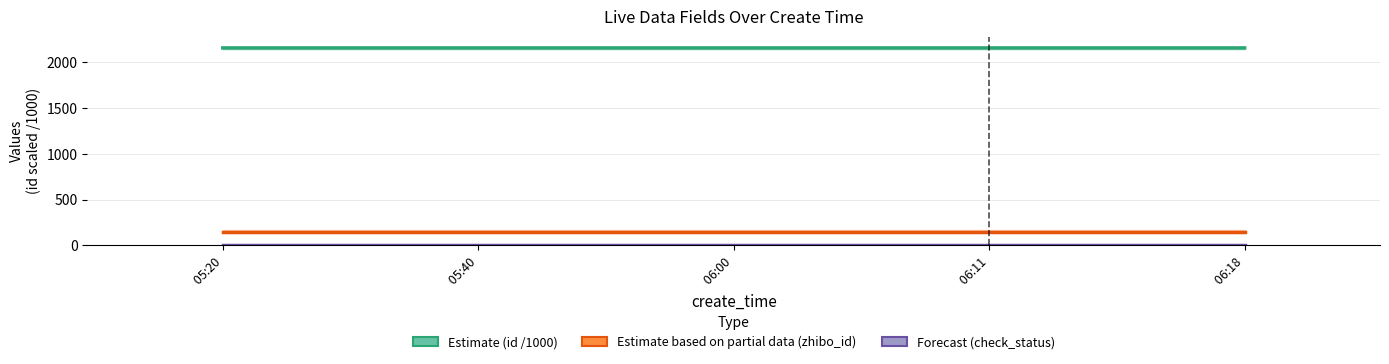

How many bars are there in total?

20